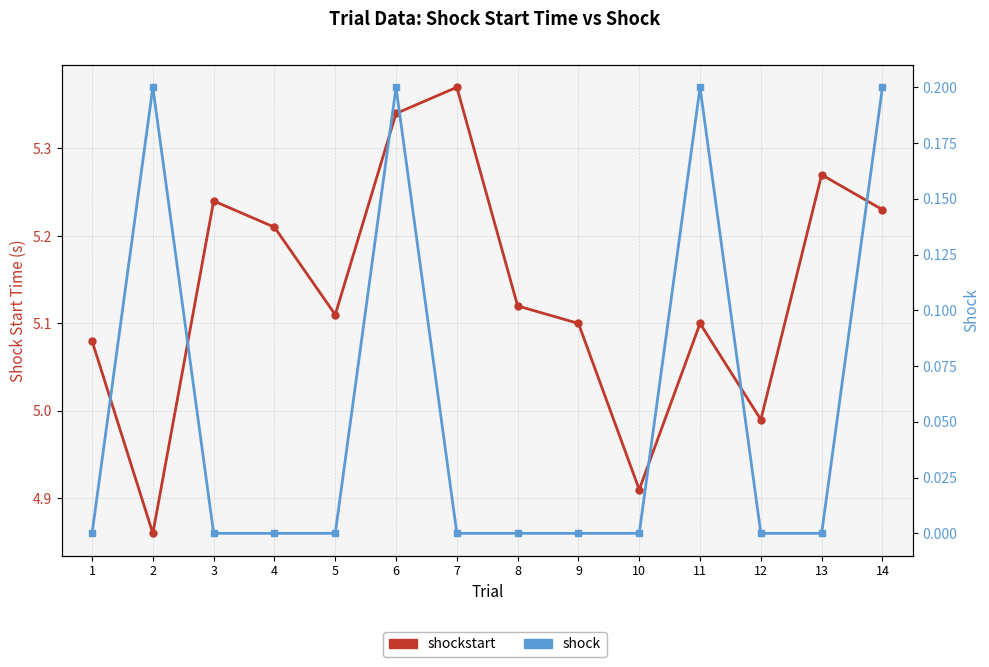

Is it true that shock equals 0.1 at 14?

False